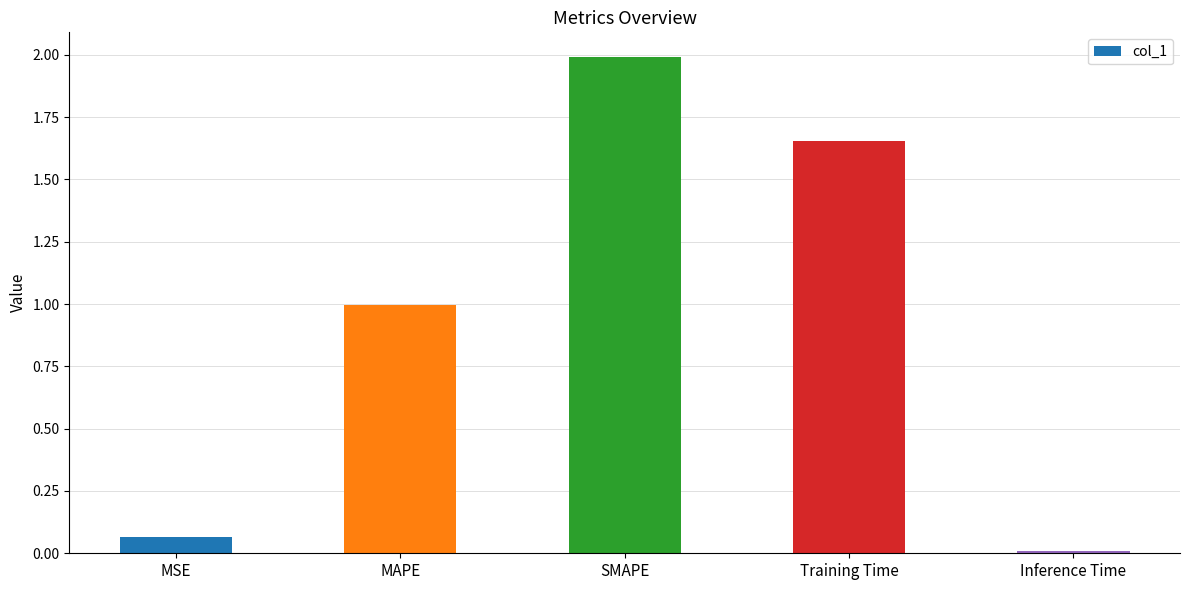

The chart shows a value of 2.0 at SMAPE. True or false?

True